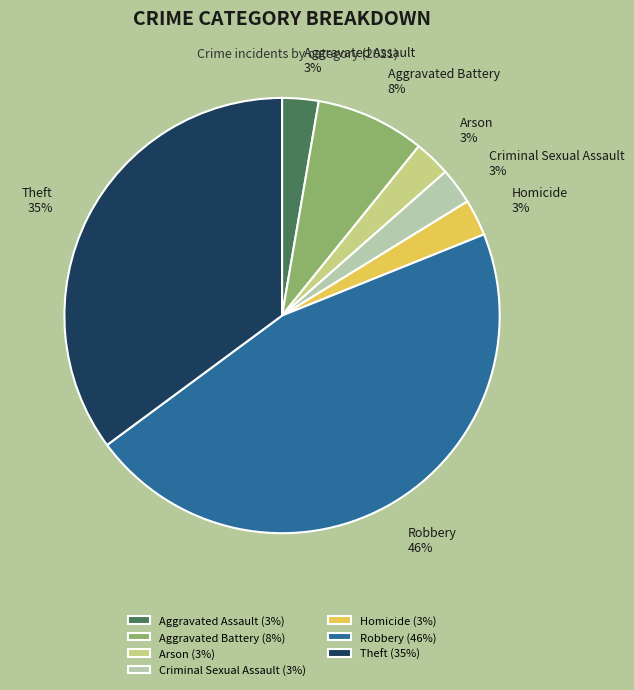

To the nearest percent, what portion does Criminal Sexual Assault represent?

3%